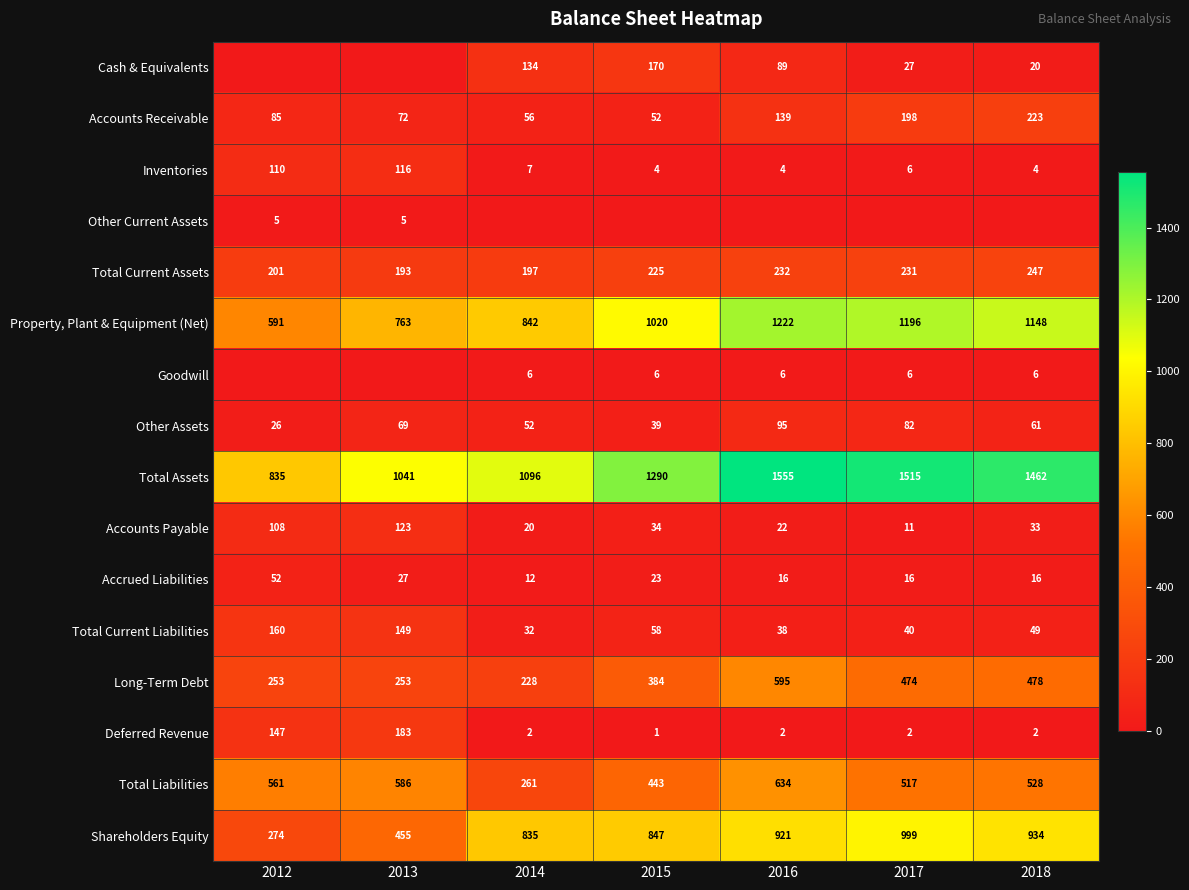

What is the maximum value shown in the chart?

1555